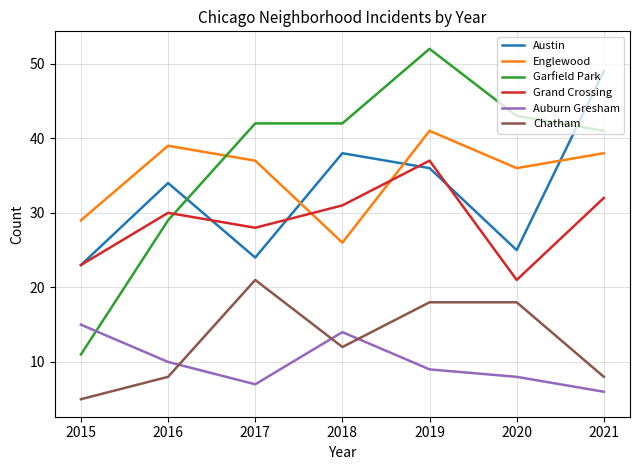

How many lines are shown in the chart?

6